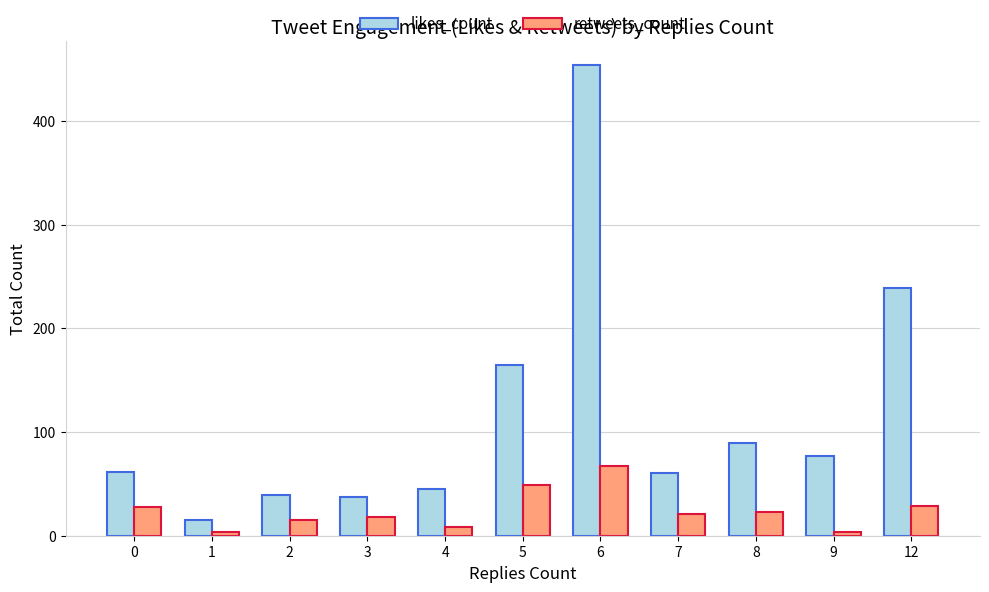

List the series in order of their peak value, lowest first.

retweets_count, likes_count